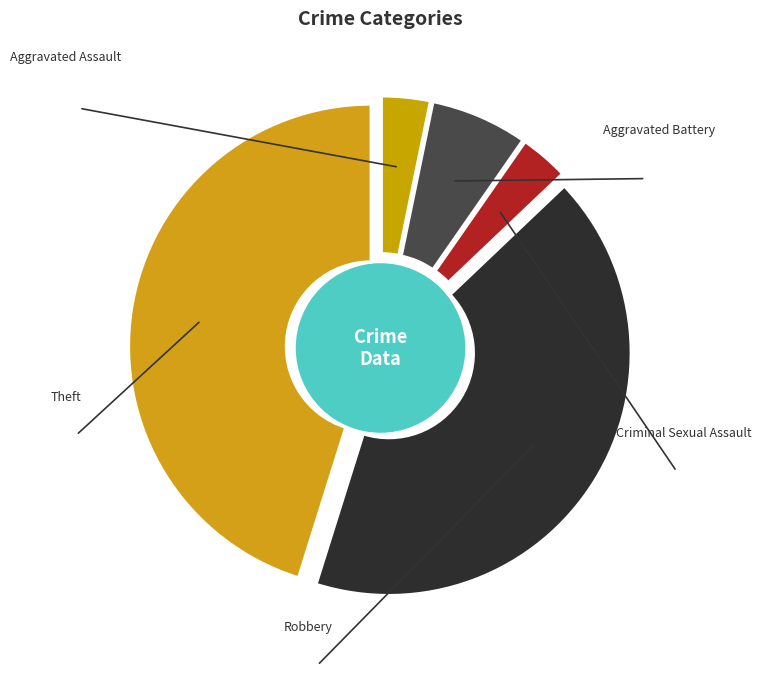

Do Aggravated Assault and Aggravated Battery together represent more than half of the pie?

No